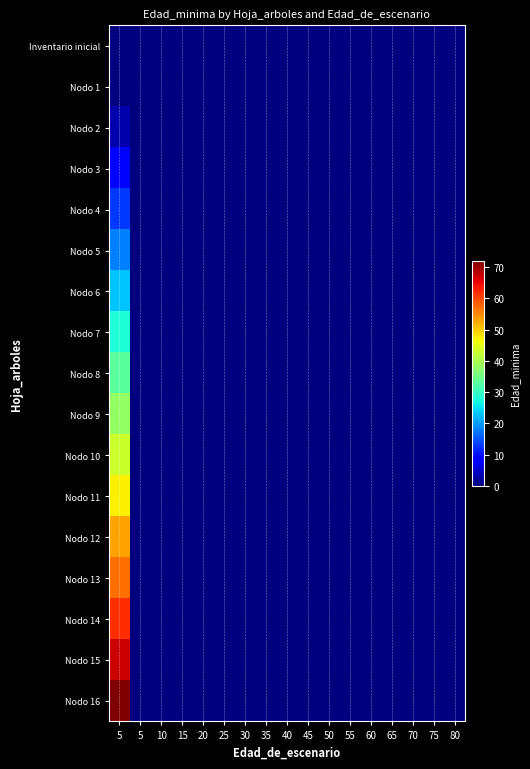

At which category is the sum across all series the highest?

5